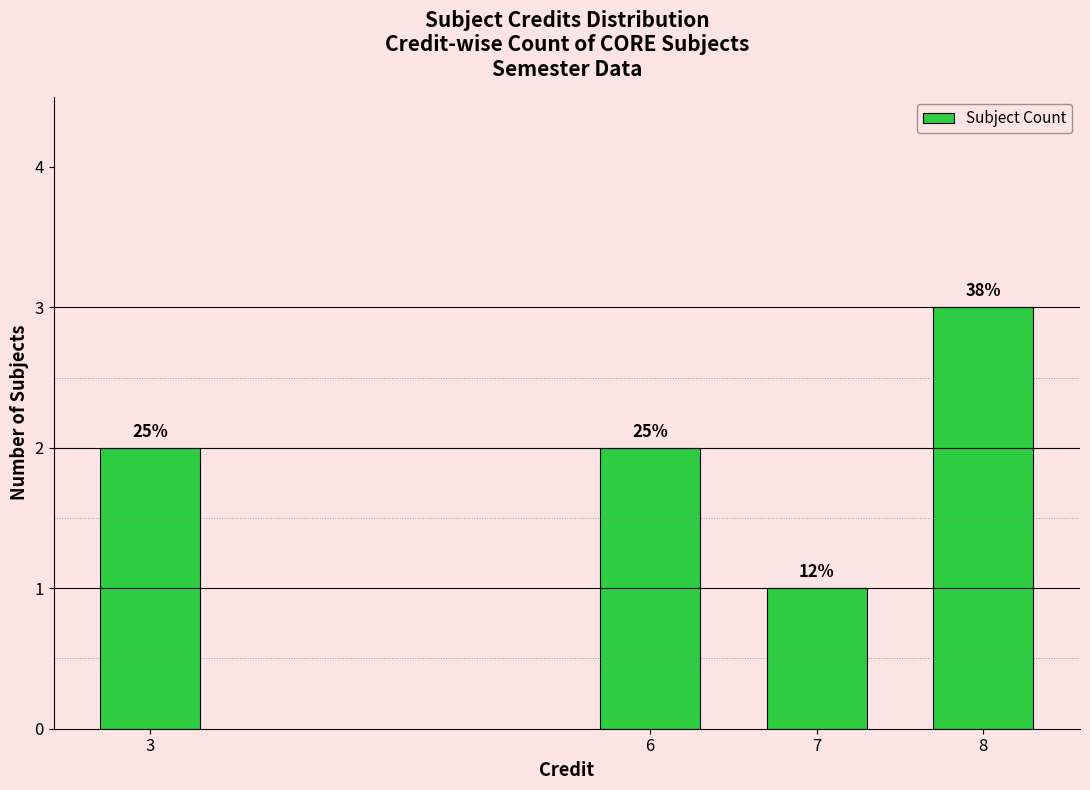

Reading left to right, transcribe all the data shown in this chart.

3=2	6=2	7=1	8=3